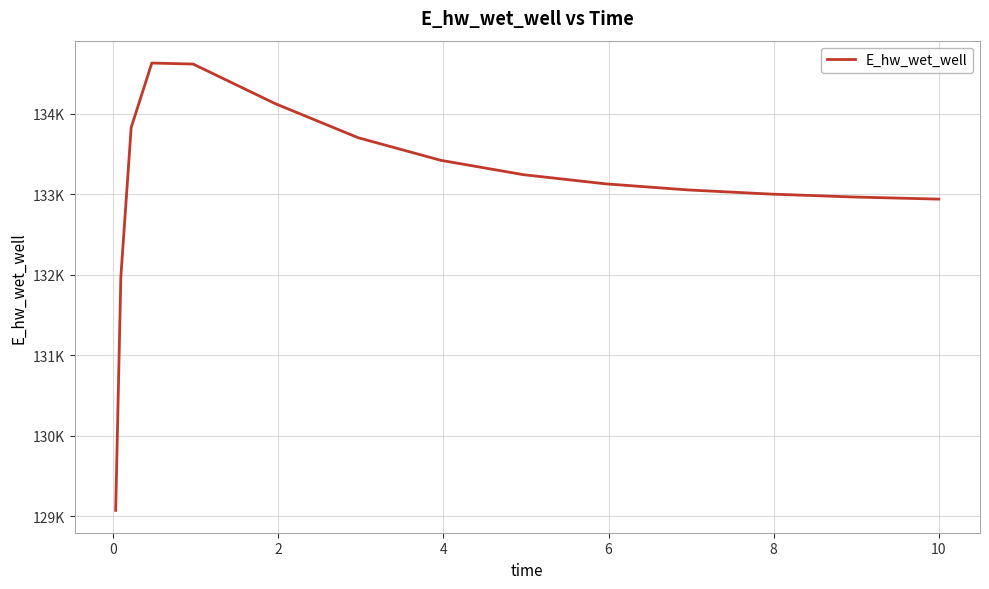

Does the chart display data point markers on the line(s)?

No